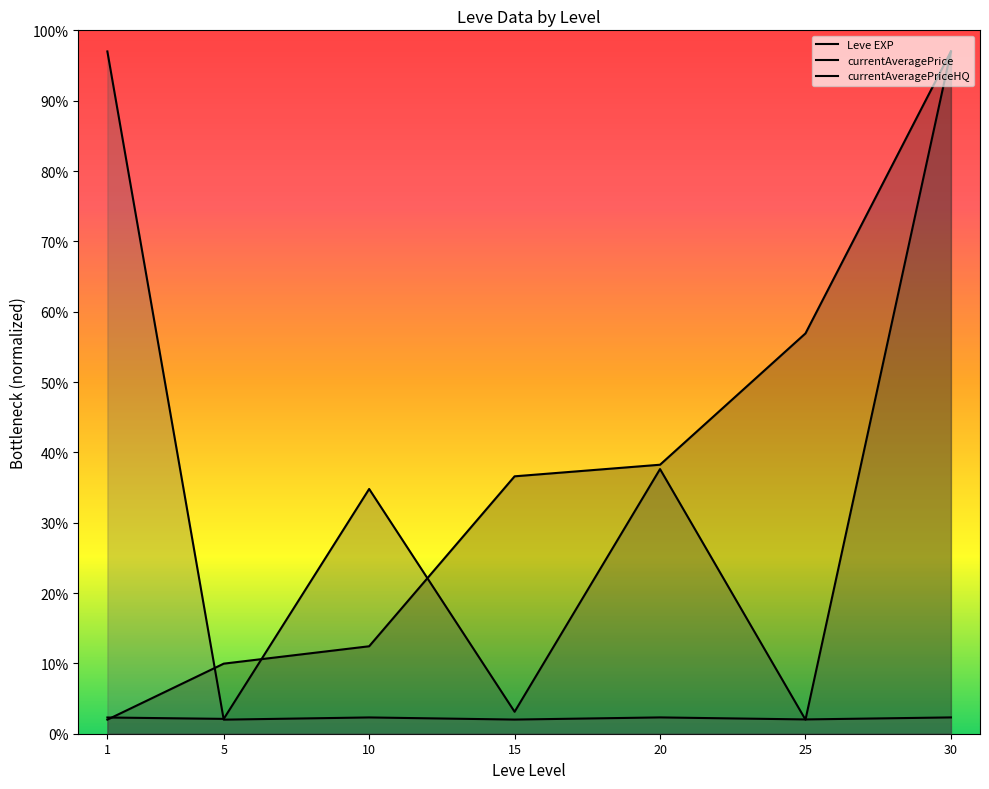

What is the spread (max minus min) of values at 5?

8.0